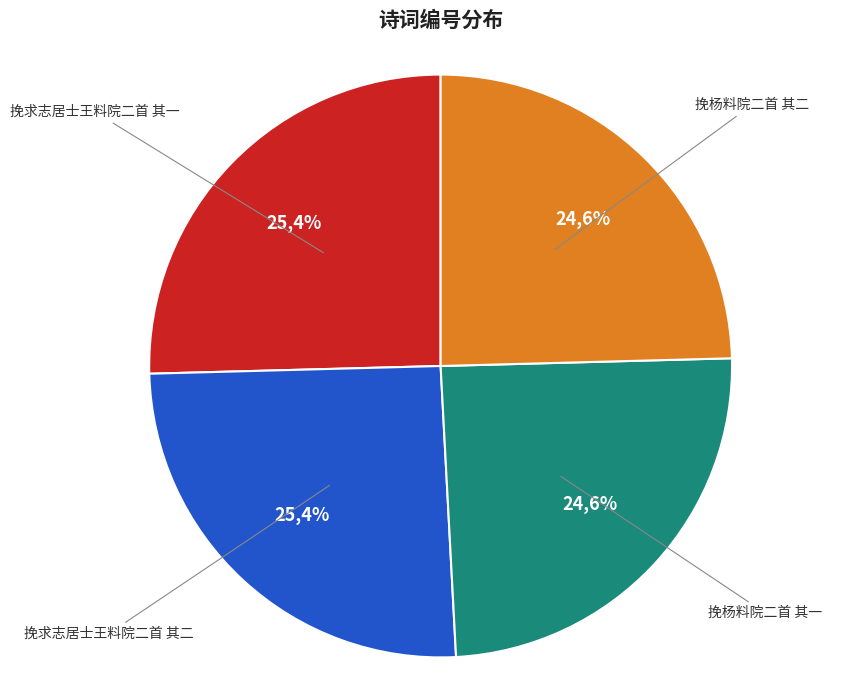

How many segments does this pie chart have?

4